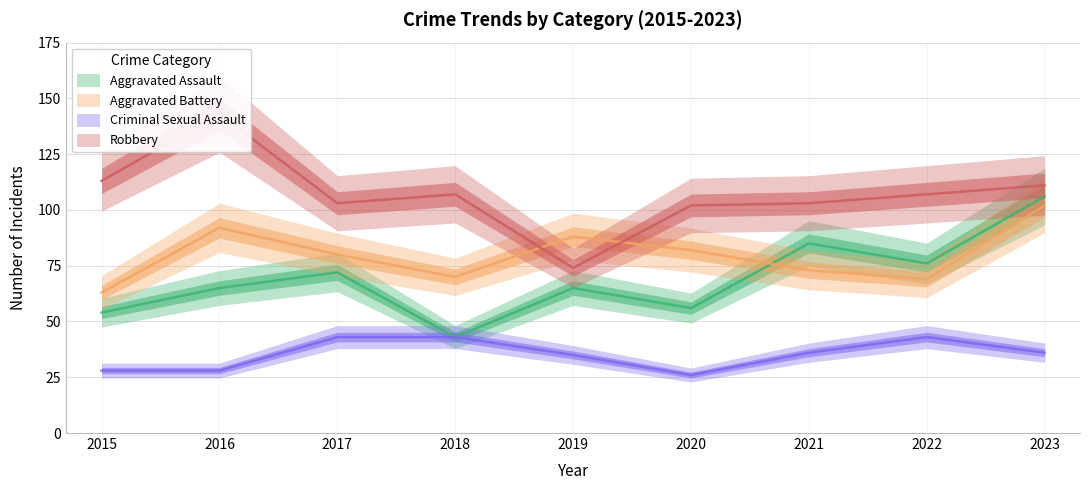

At which label does Criminal Sexual Assault first exceed 36?

2017